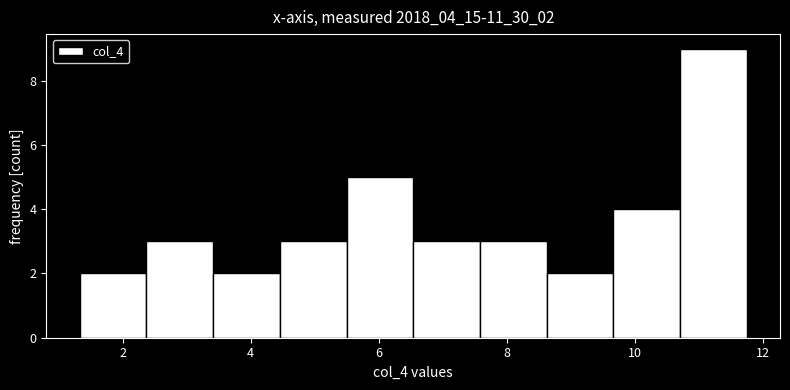

Reading left to right, list every bar in this chart as the range it spans on the x-axis followed by its height. Neither the bar edges nor the heights are printed on the chart, so give them approximately, as read against the axes.

1.4 to 2.4: 2
2.4 to 3.4: 3
3.4 to 4.4: 2
4.4 to 5.4: 3
5.4 to 6.6: 5
6.6 to 7.6: 3
7.6 to 8.6: 3
8.6 to 9.6: 2
9.6 to 10.8: 4
10.8 to 11.8: 9